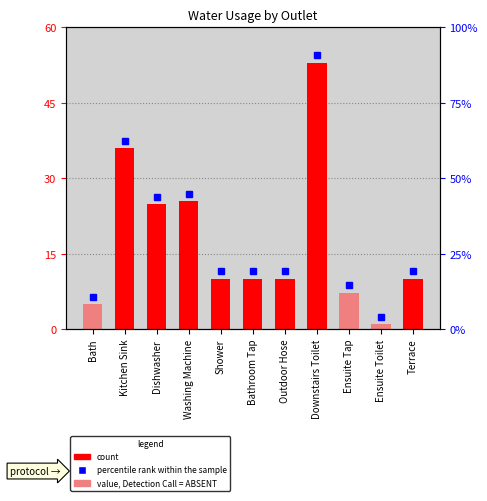

What is the label of the 6th bar from the right?

Bathroom Tap